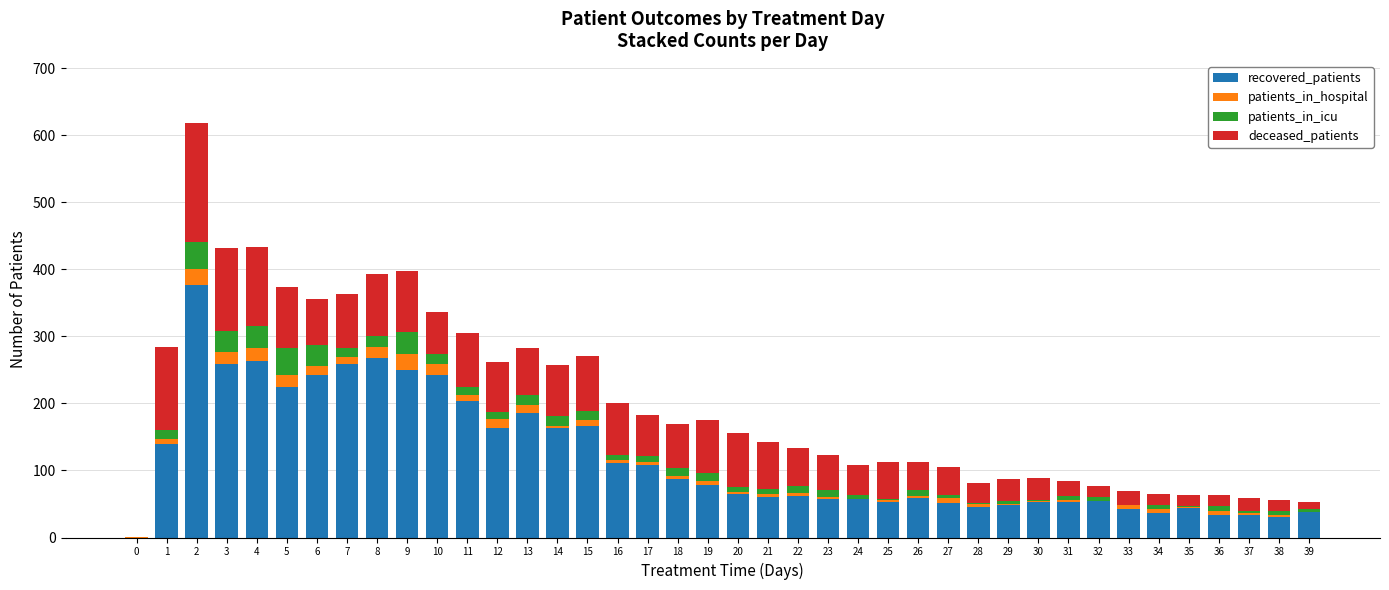

The value of recovered_patients at 19 is 135. True or false?

False